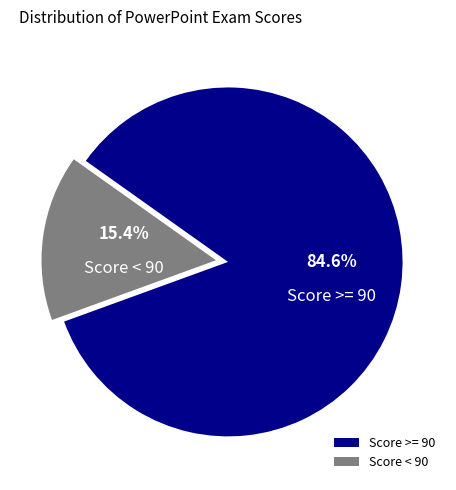

Does any single category account for the majority?

Yes